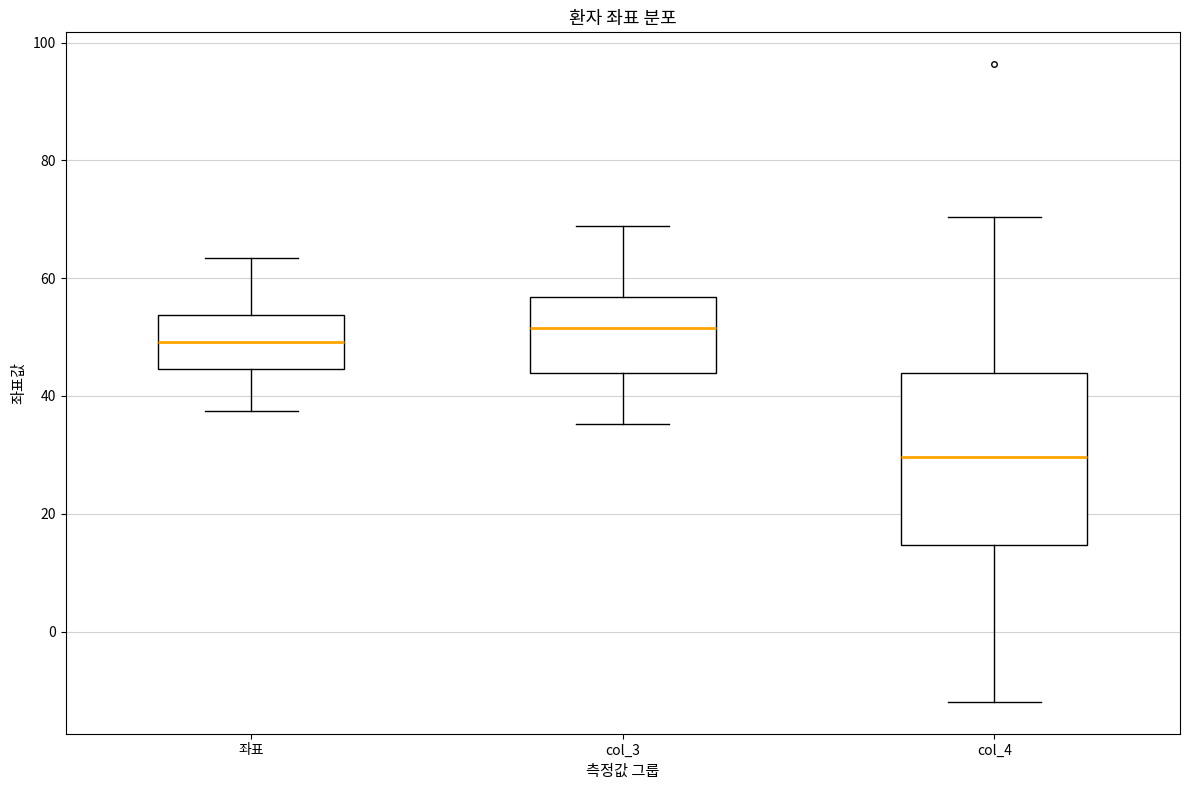

Where does the lower whisker of the box for col_4 end on the y-axis? The values are not printed on the chart, so give them approximately, as read against the axis.

-12